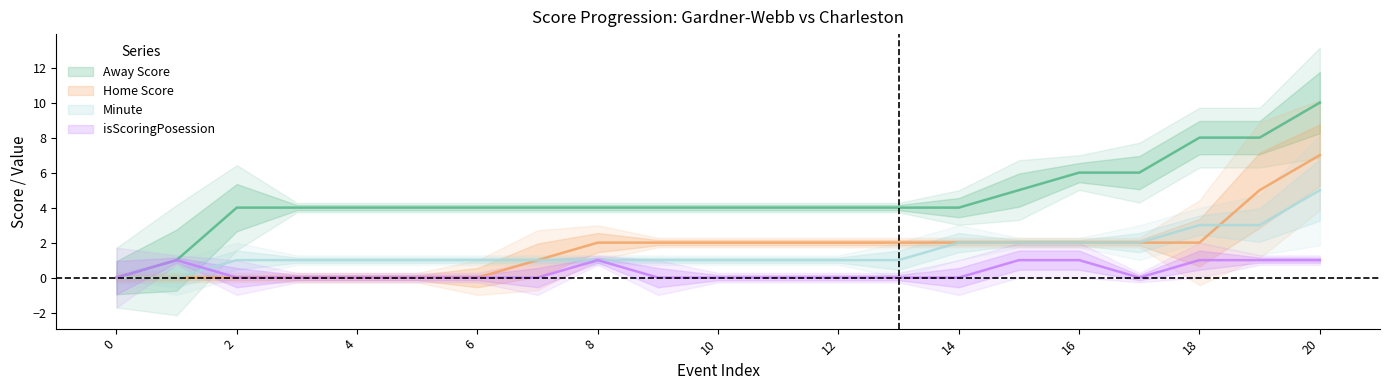

The Minute series shows 0 at 1. True or false?

True